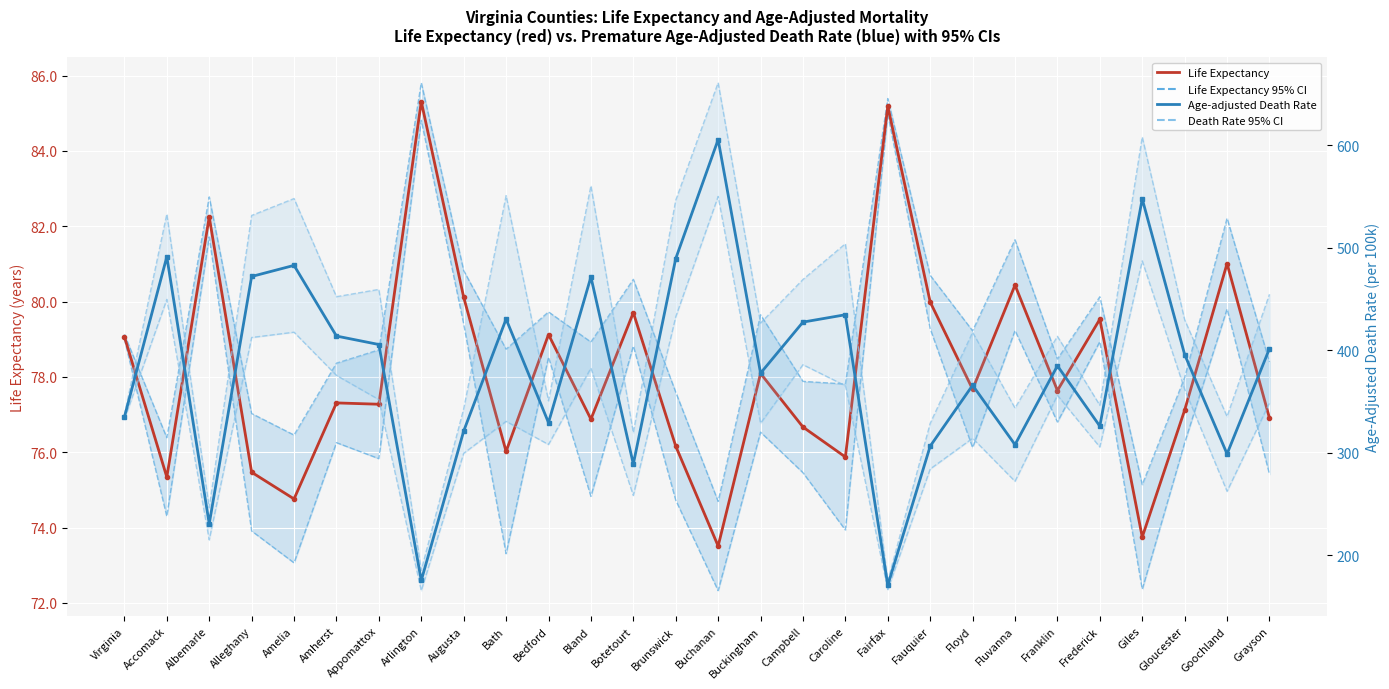

What is the total value across all series at Fauquier?

750.1